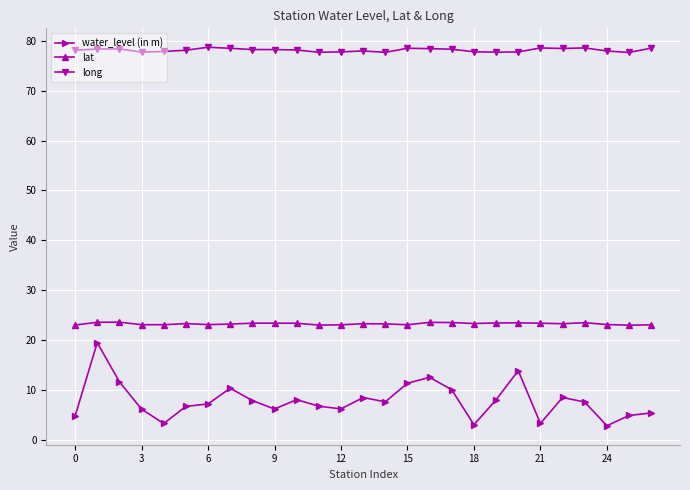

At how many categories does at least one series exceed 34?

27